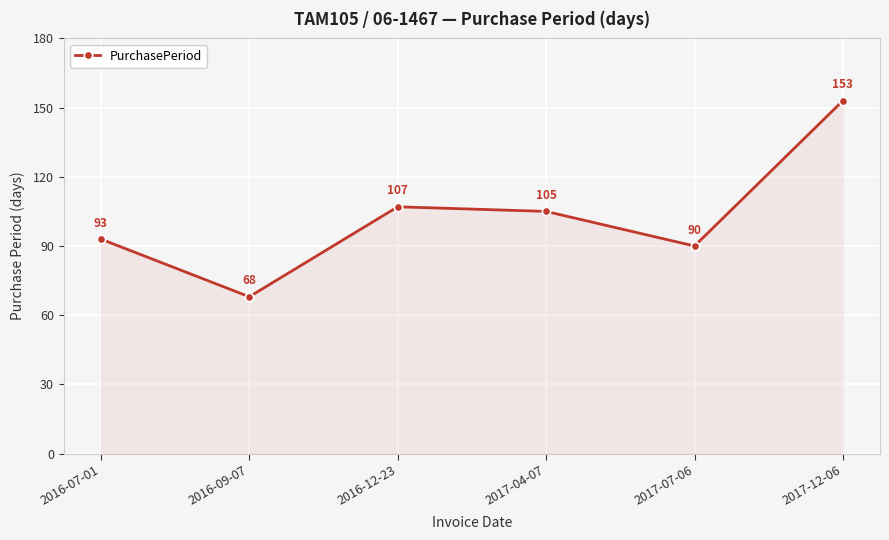

How many lines are shown in the chart?

1